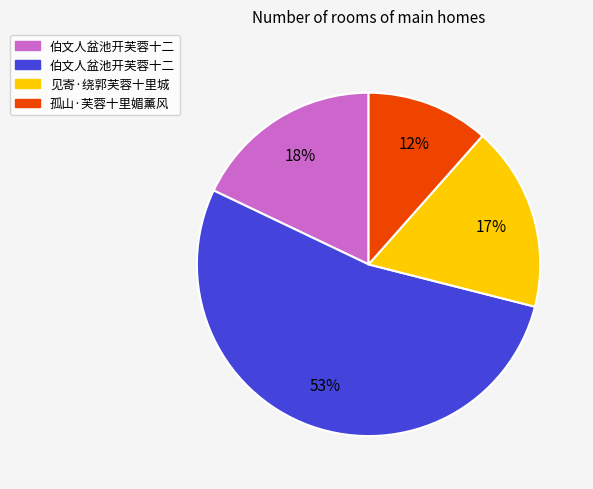

To the nearest percent, what is the average slice percentage?

25%